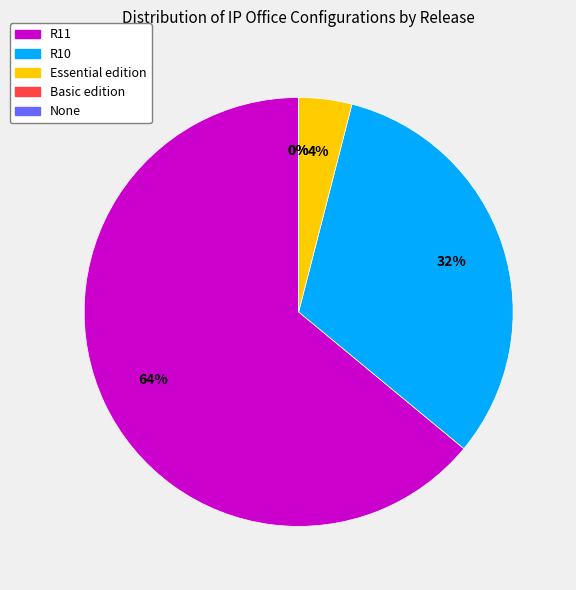

How many slices are in this pie chart?

5